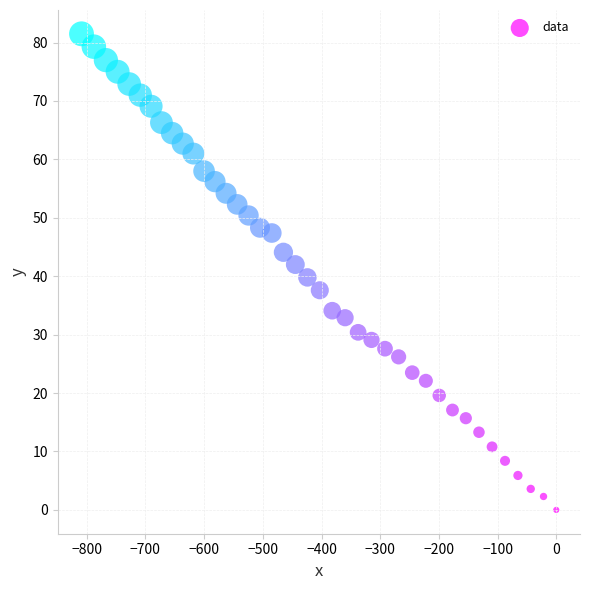

What is the range of X values (max minus min)?

808.9